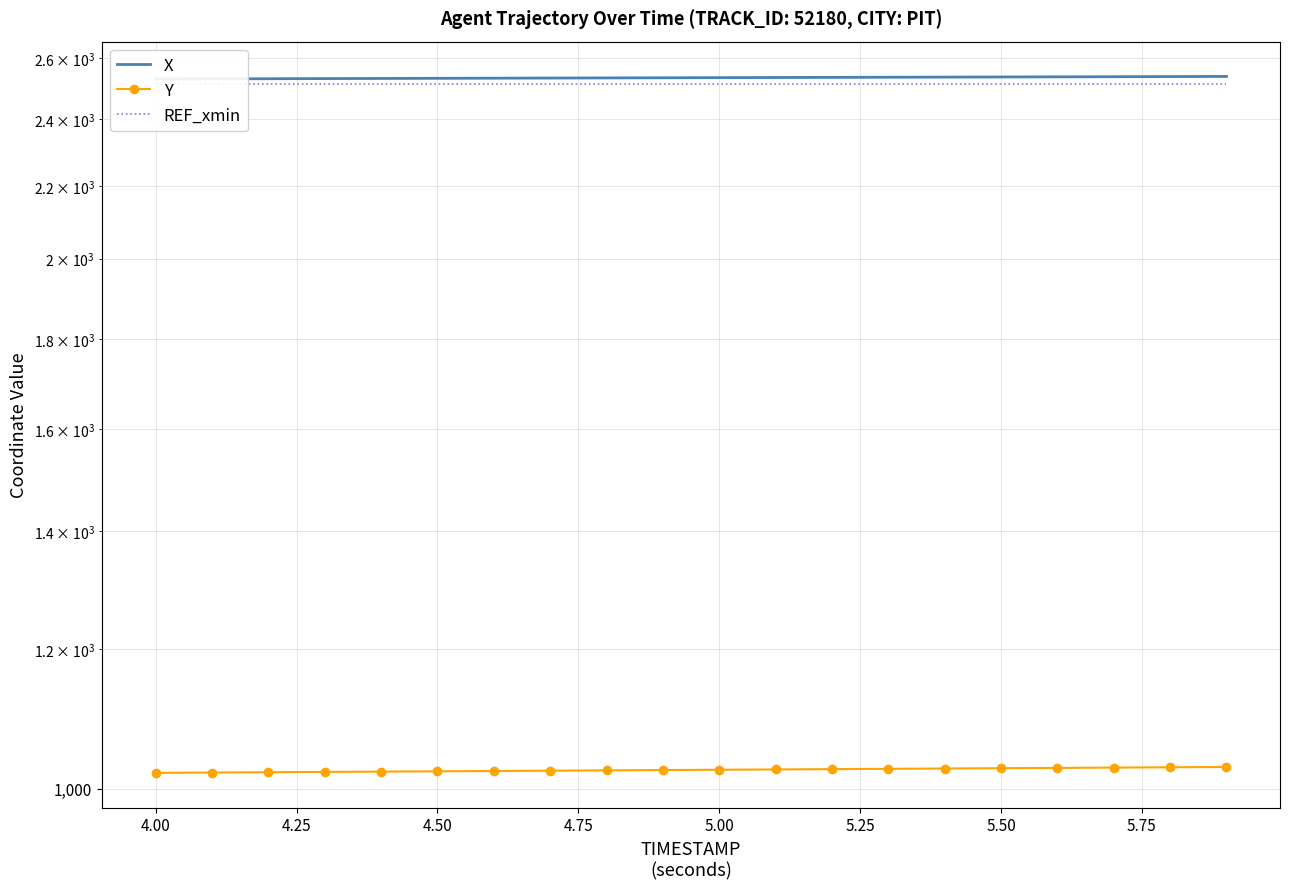

What is the total value across all series at 4.50?

6067.0